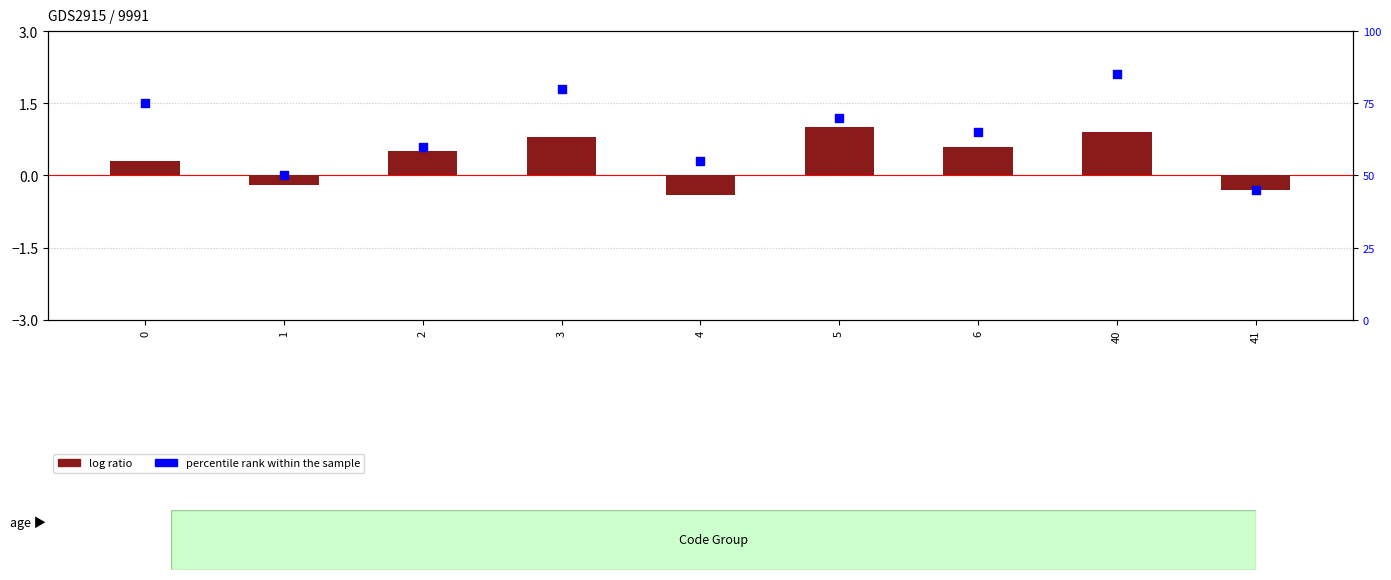

What is the total value across all series at 1?

49.8